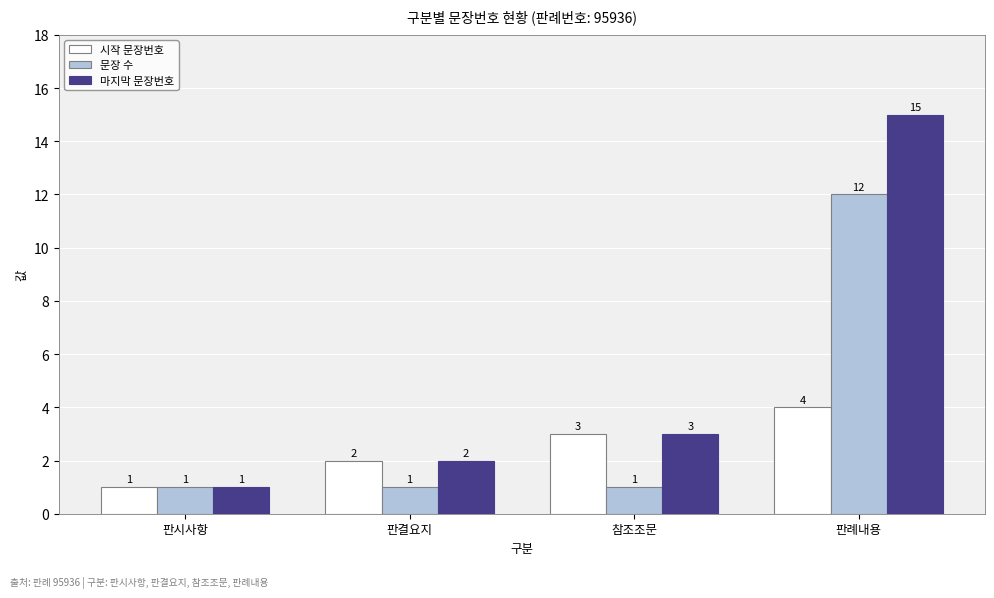

Reading left to right, extract all data points from this chart.

시작 문장번호: 판시사항=1	판결요지=2	참조조문=3	판례내용=4
문장 수: 판시사항=1	판결요지=1	참조조문=1	판례내용=12
마지막 문장번호: 판시사항=1	판결요지=2	참조조문=3	판례내용=15